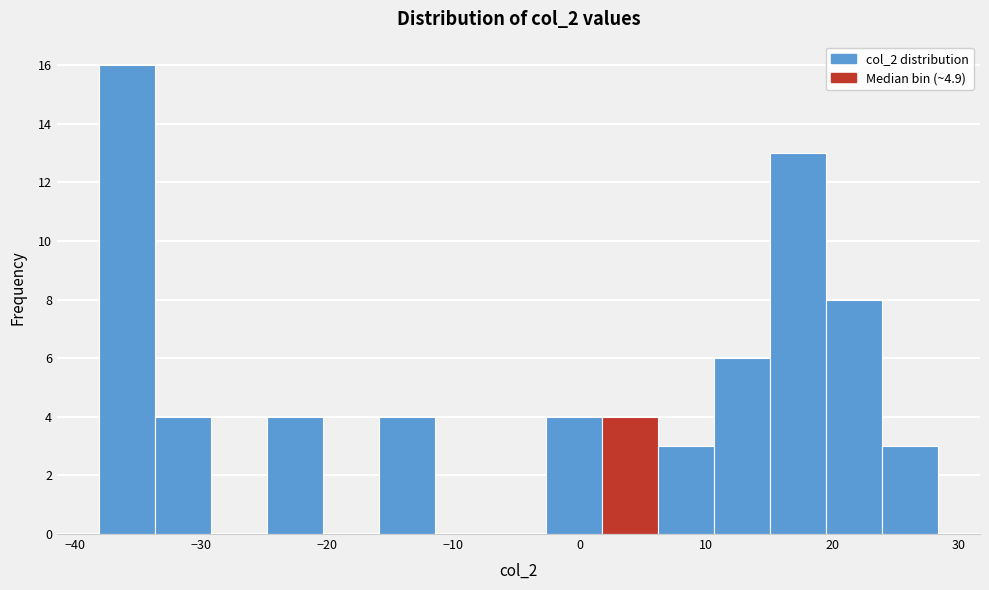

Reading left to right, transcribe this chart: for each bar, give the range it covers on the x-axis and its height. Neither the bar edges nor the heights are printed on the chart, so give them approximately, as read against the axes.

-38 to -34: 16
-34 to -29: 4
-29 to -25: 0
-25 to -20: 4
-20 to -16: 0
-16 to -11: 4
-11 to -7: 0
-7 to -3: 0
-3 to 2: 4
2 to 6: 4
6 to 11: 3
11 to 15: 6
15 to 20: 13
20 to 24: 8
24 to 28: 3